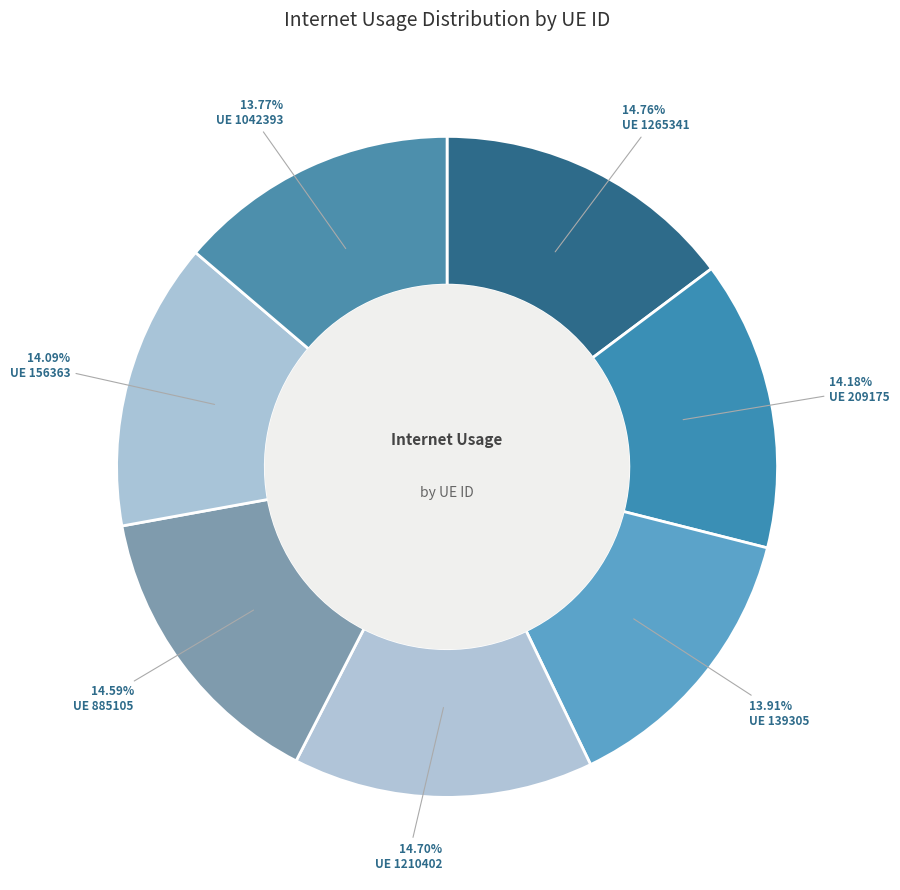

Does any single category account for the majority?

No